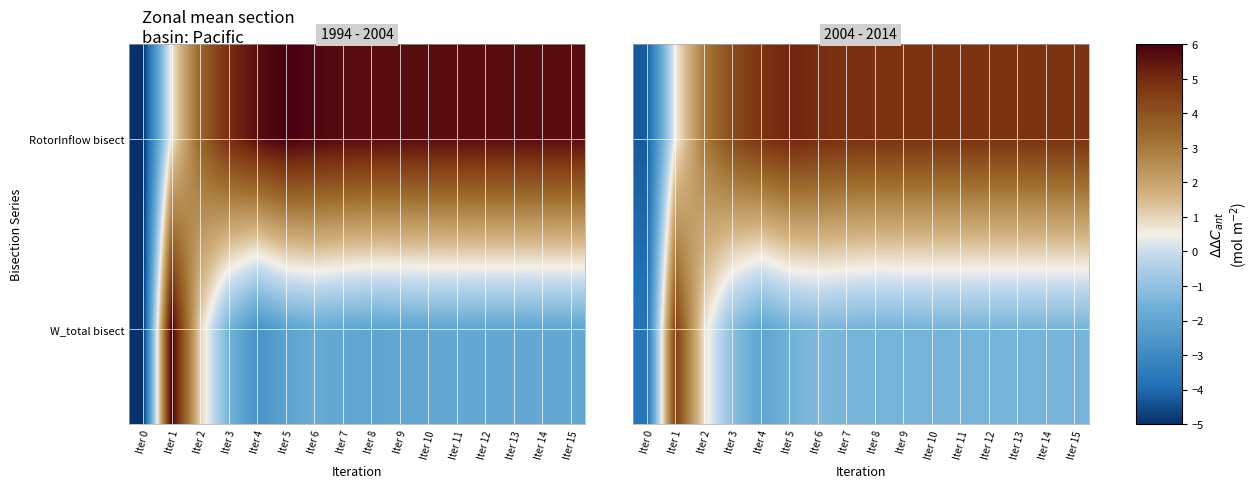

Rank the series at Iter 11 from lowest to highest value.

W_total bisect, RotorInflow bisect